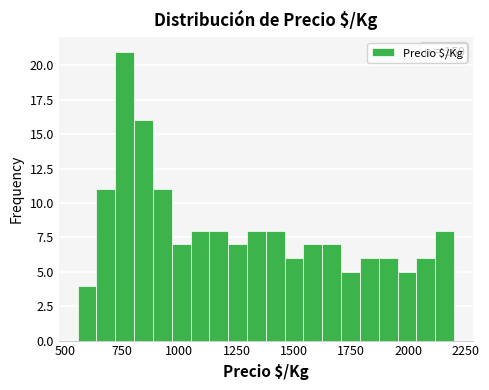

Around what value on the x-axis is the tallest bar? Give the approximate position of its centre, as read against the axis.

750